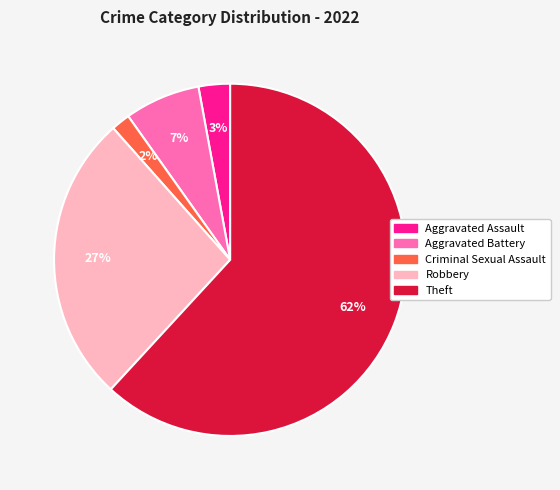

What percentage is the Robbery slice, to the nearest percent?

27%